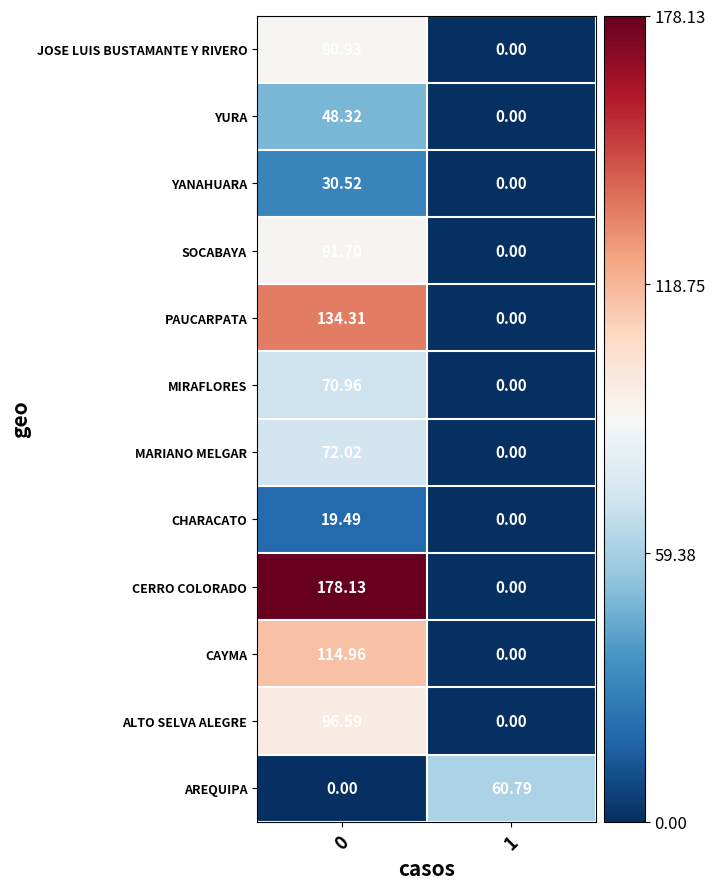

Which series has the widest spread of values?

CERRO COLORADO